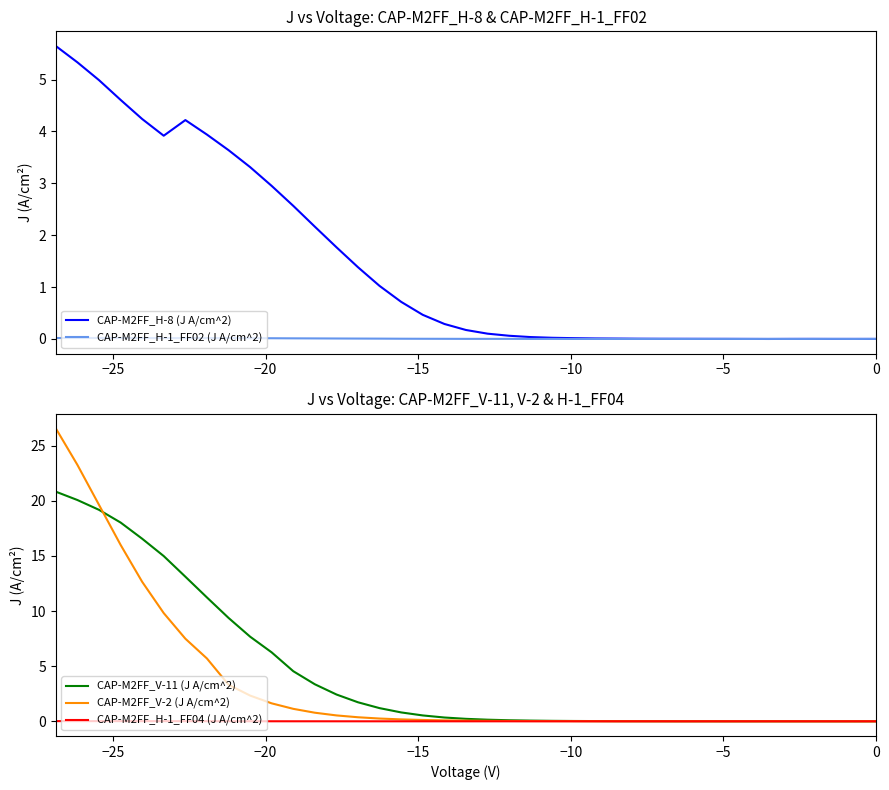

How many distinct data groups are displayed?

5